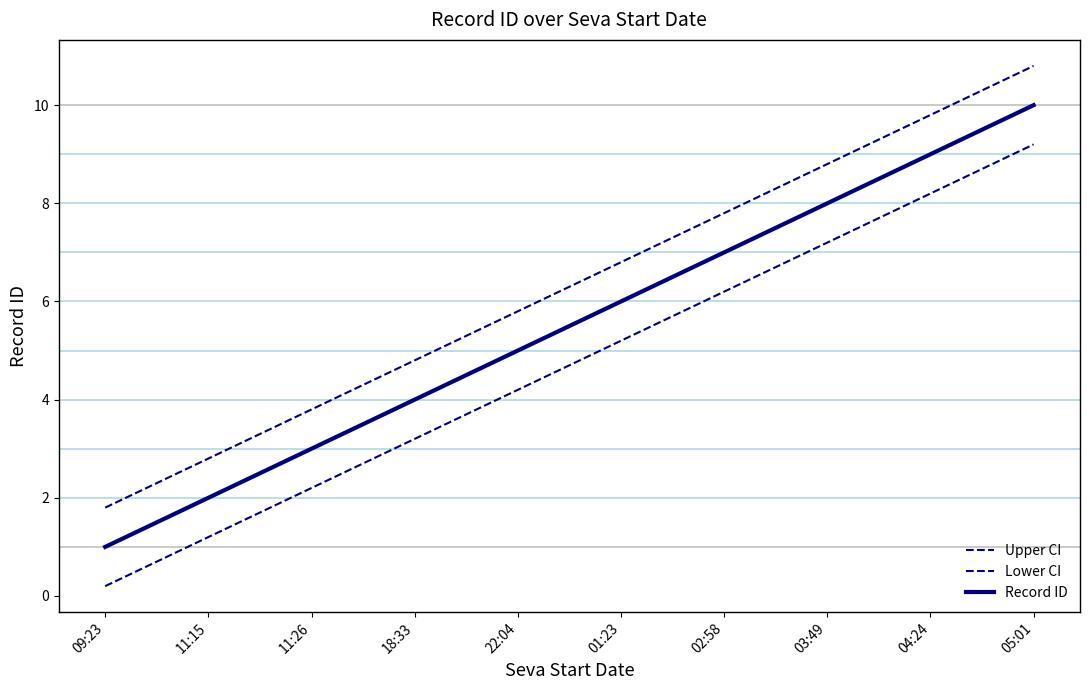

How many Record ID values are between 3 and 8?

6